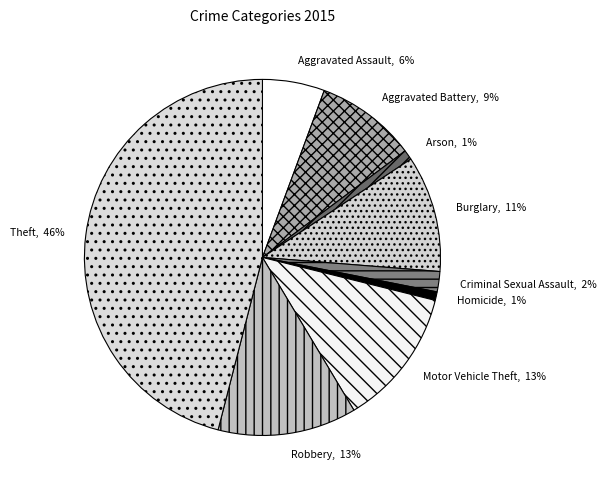

How many slices are in this pie chart?

9